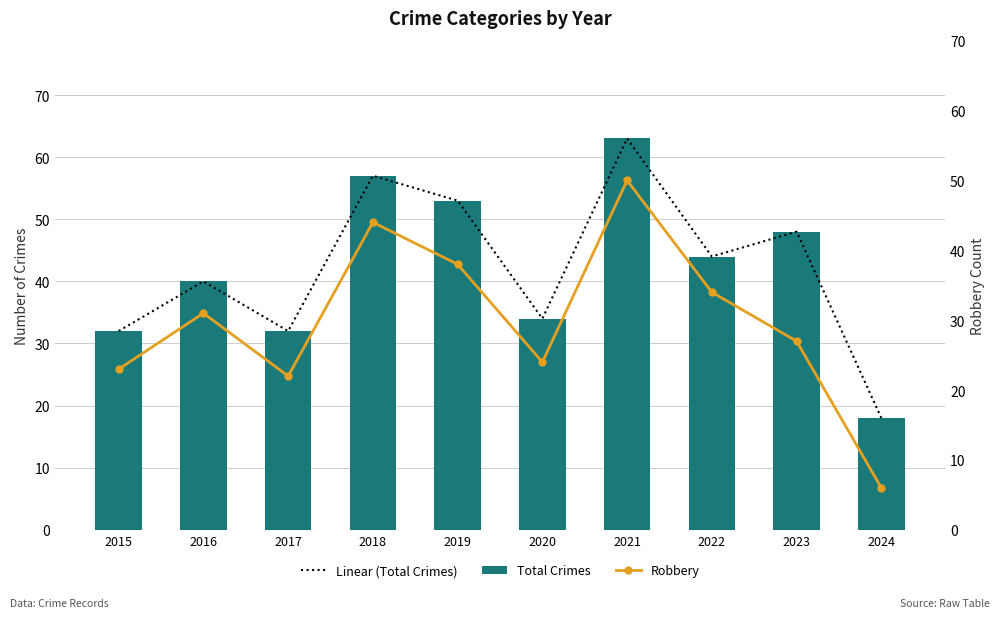

At how many categories does at least one series exceed 18?

9